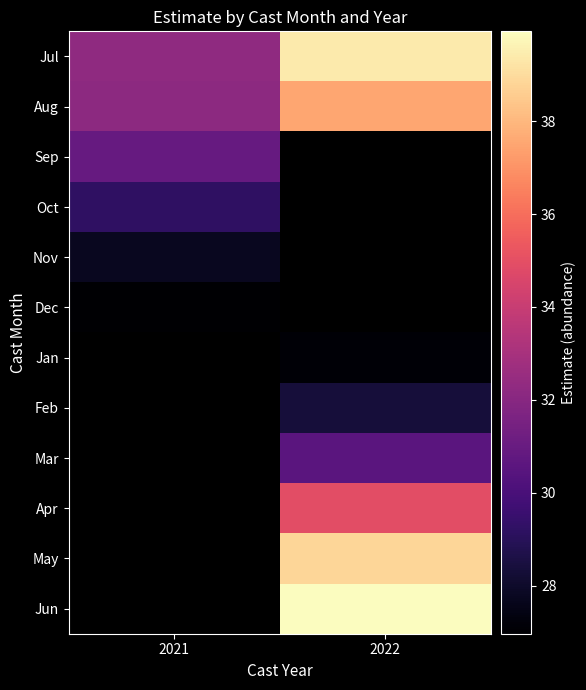

What is the difference between the highest and lowest values at 2021?

5.3